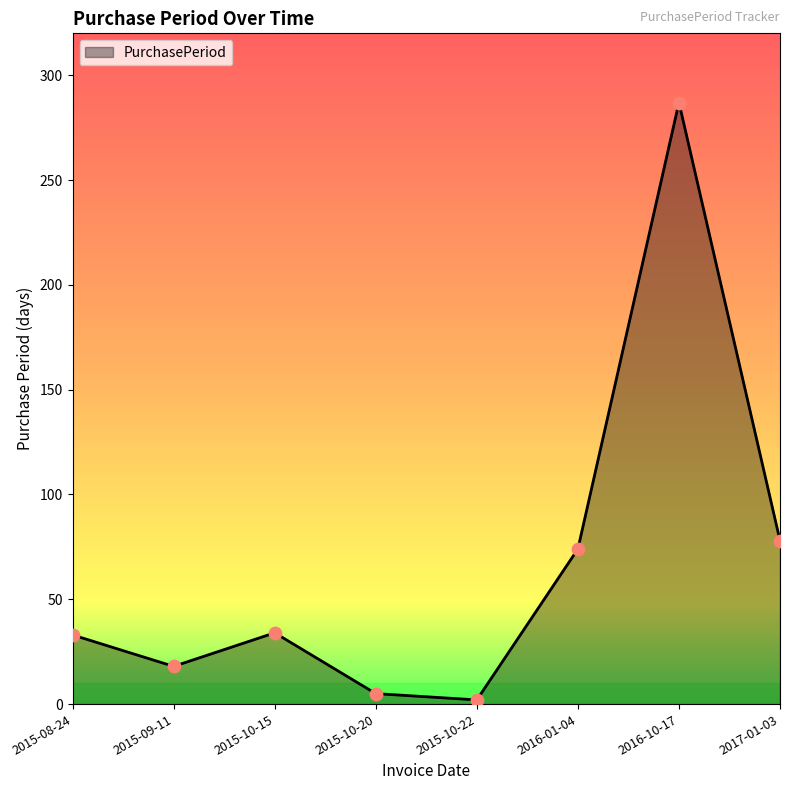

What is the change in value from 2015-08-24 to 2015-09-11?

-15